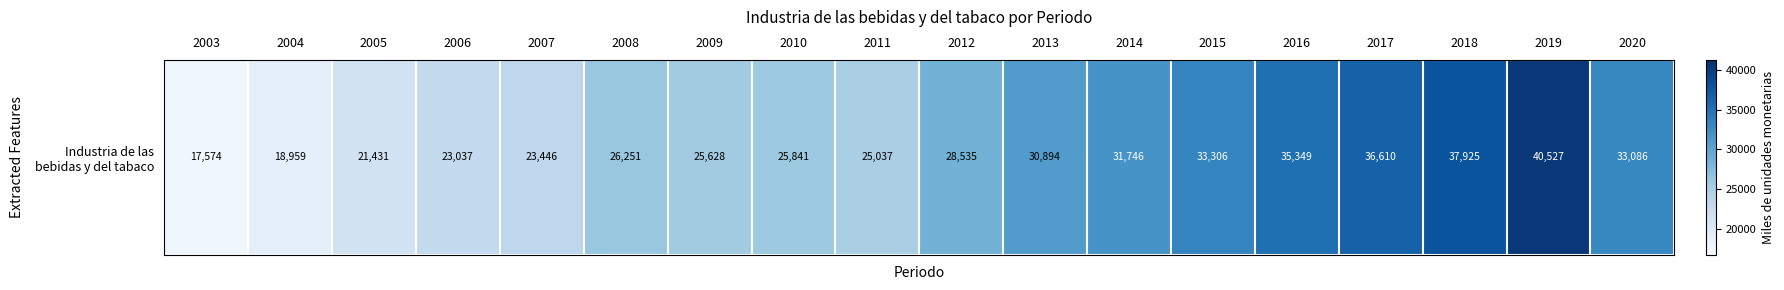

Is it true that the value at 2018 is 37924.6?

True